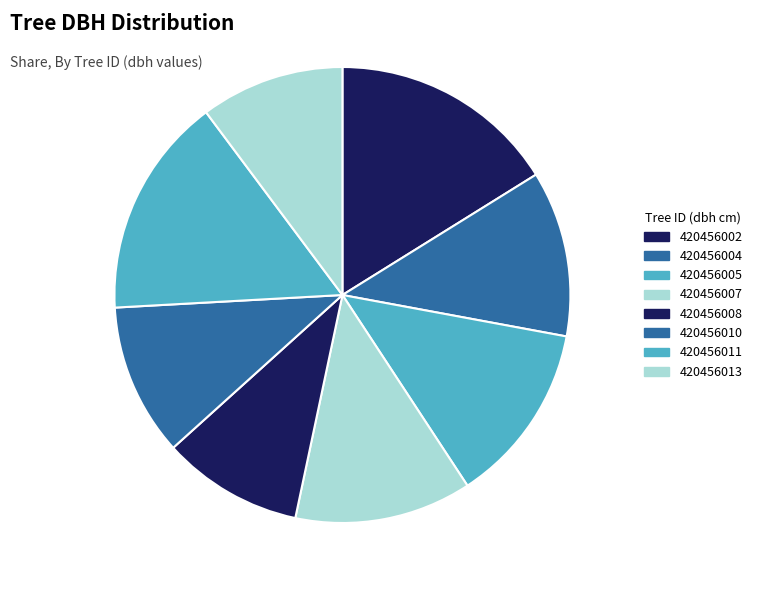

Does 420456010 represent more than half of the total?

No